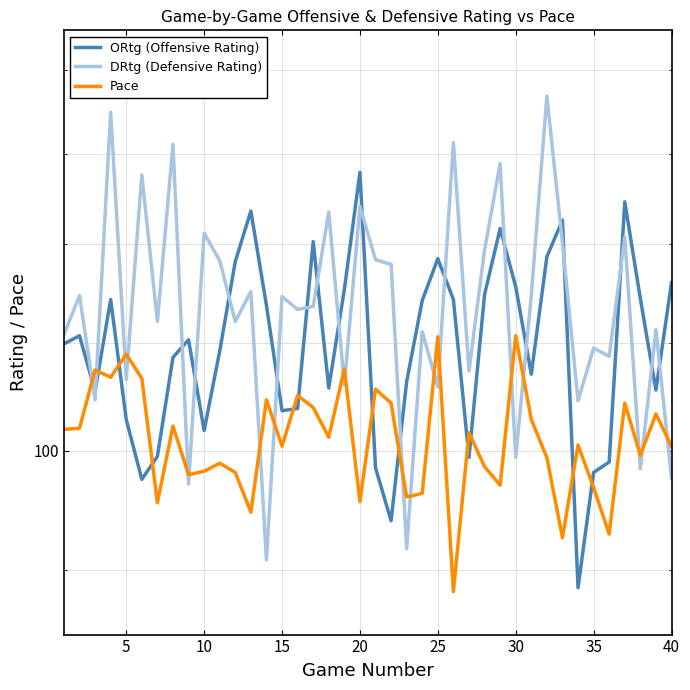

True or false: DRtg (Defensive Rating) and Pace cross at least once.

True